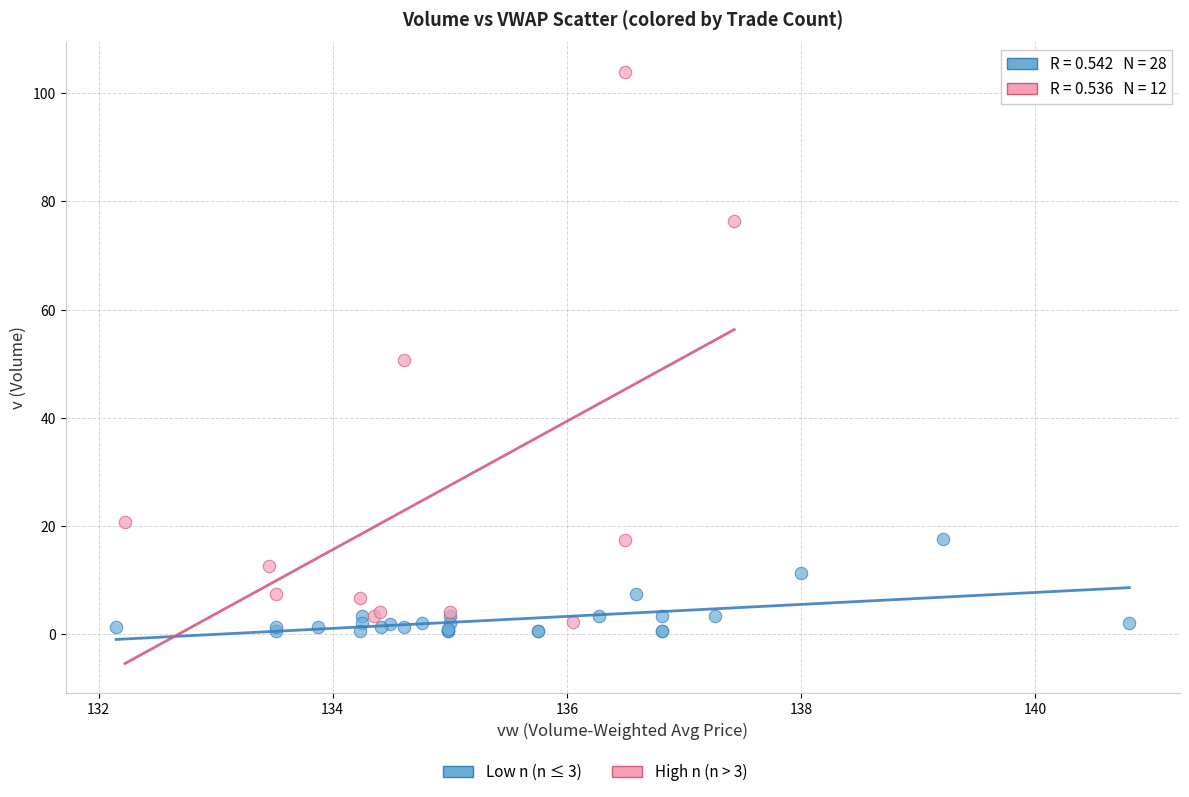

Which series contains the highest Y value?

High n (n > 3)